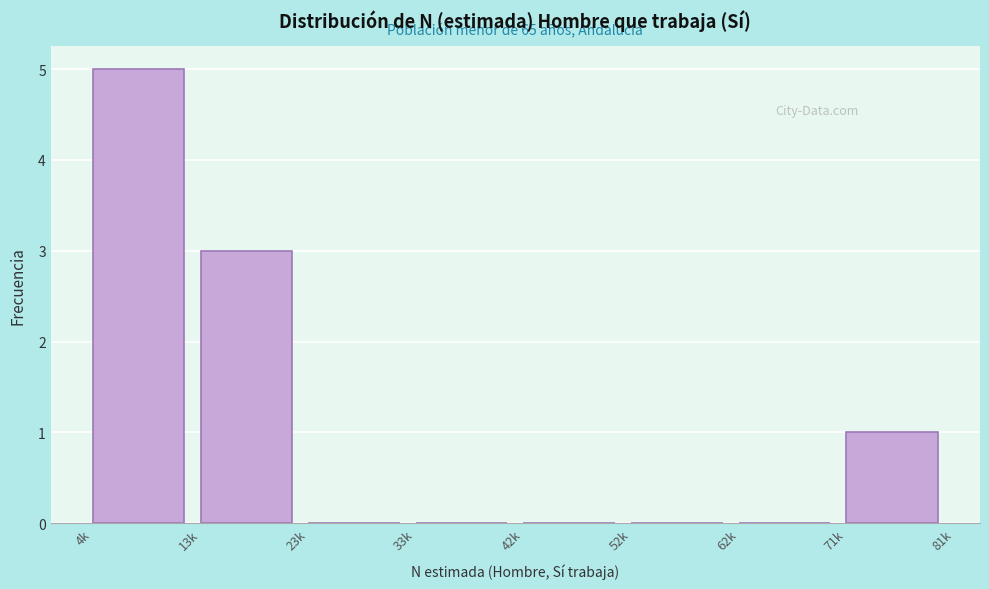

Reading right to left, what are all the values shown in this chart?

71k=1	62k=0	52k=0	42k=0	33k=0	23k=0	13k=3	4k=5